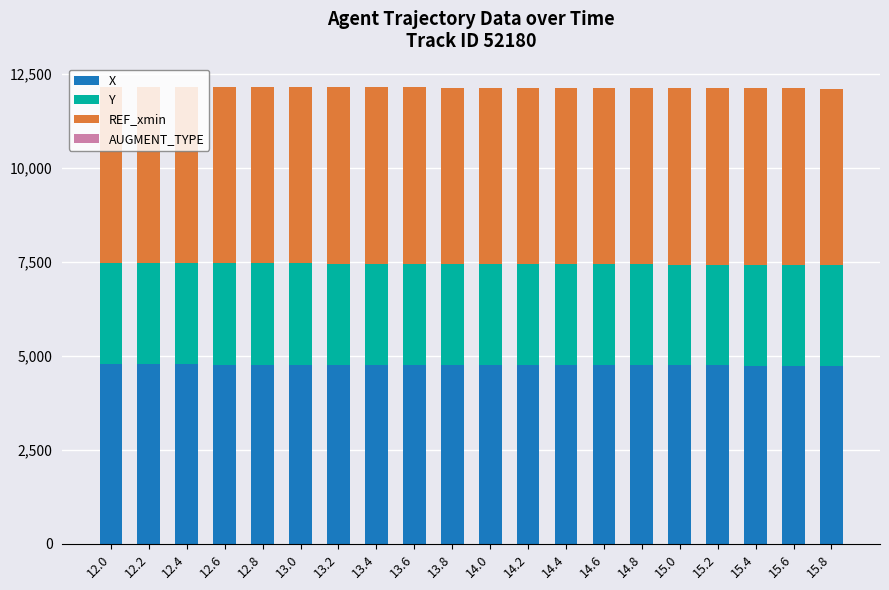

Between 12.8 and 13.4, which series saw the biggest shift?

X